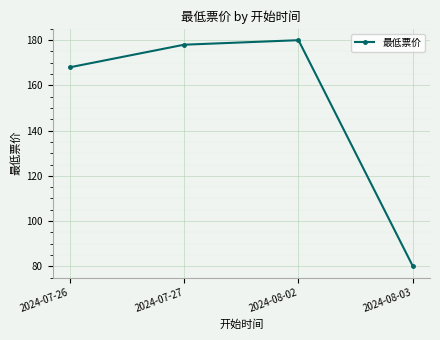

The chart shows a value of 138 at 2024-08-03. True or false?

False